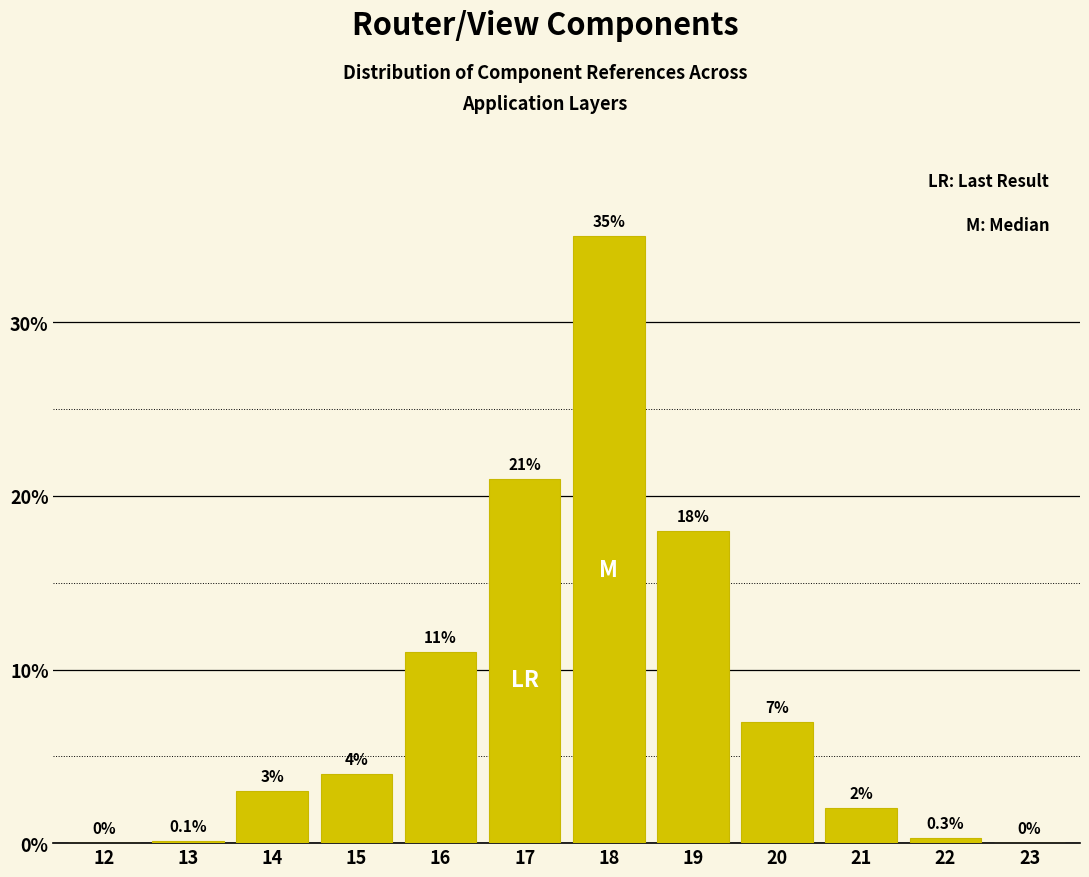

Reading left to right, extract all data points from this chart.

12=0.0	13=0.1	14=3.0	15=4.0	16=11.0	17=21.0	18=35.0	19=18.0	20=7.0	21=2.0	22=0.3	23=0.0